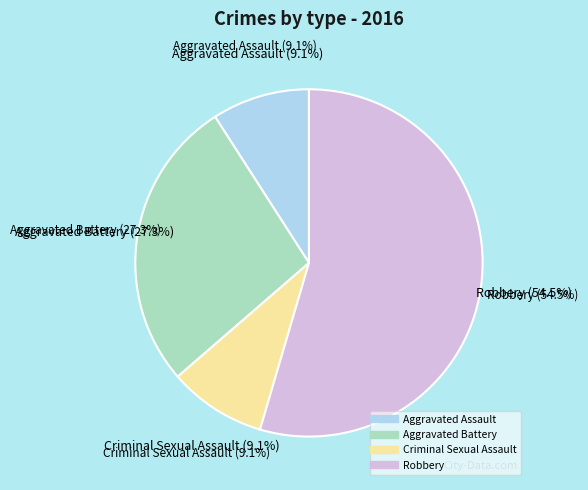

Is there any slice that represents more than half of the pie?

Yes